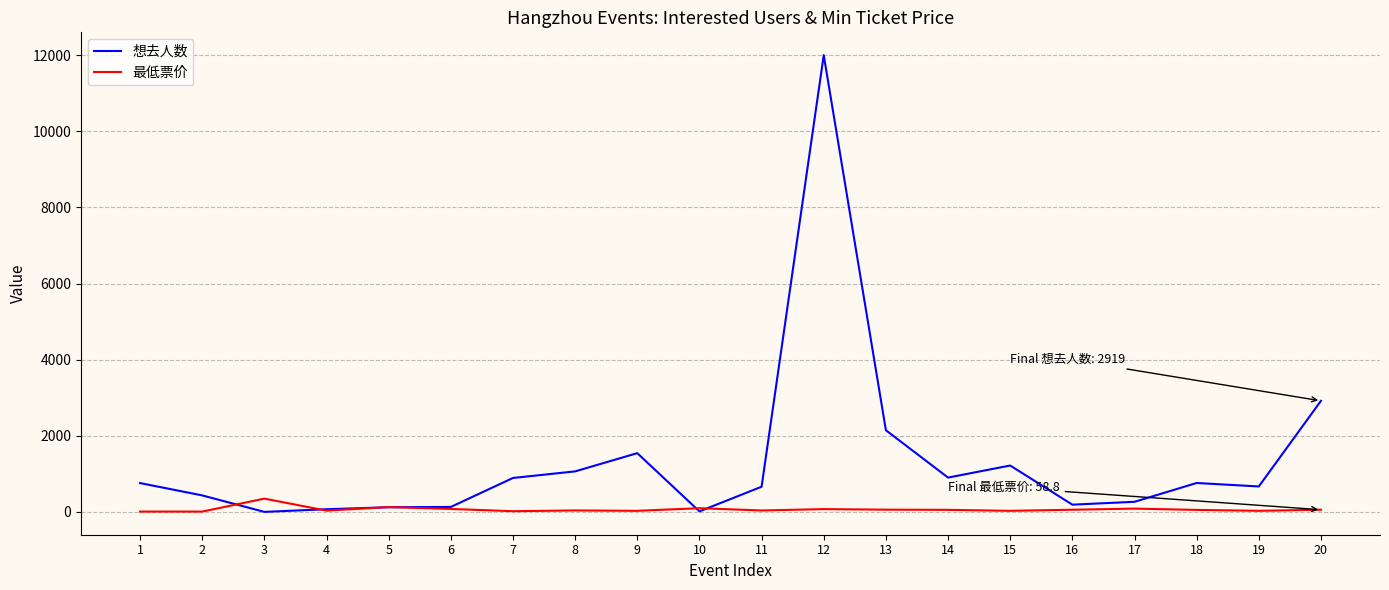

The 想去人数 series shows 12000.0 at 12. True or false?

True